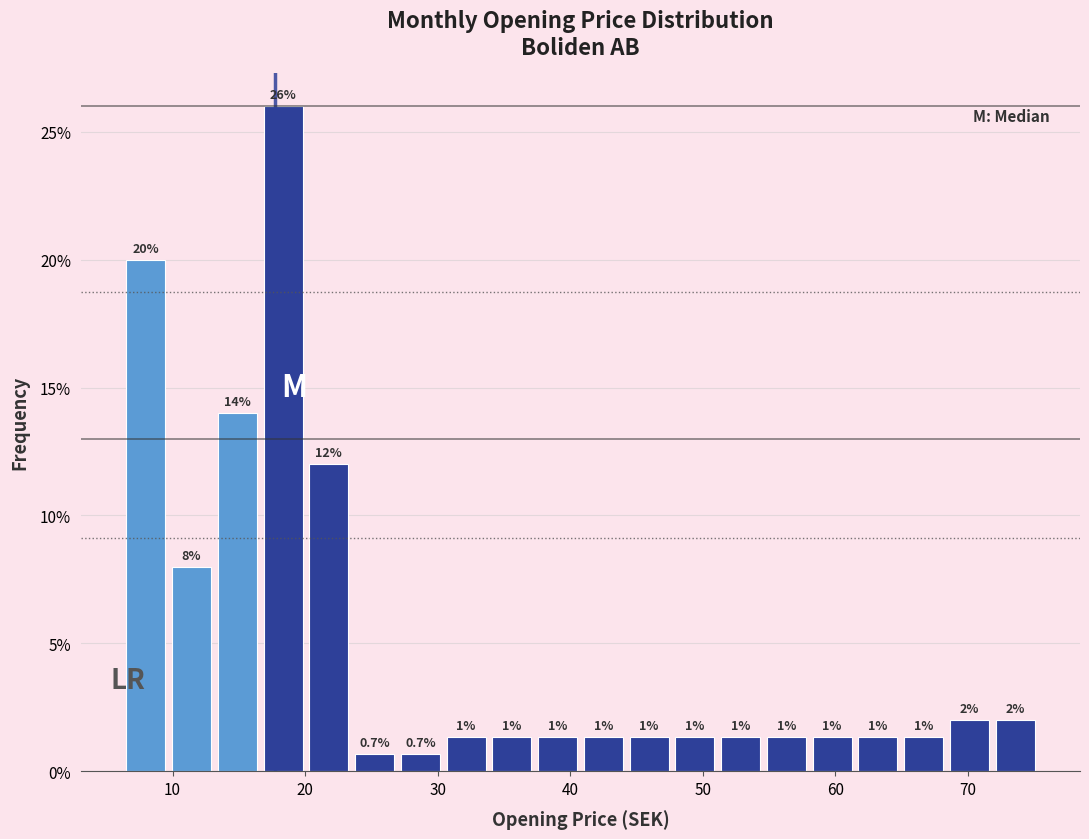

Around what value on the x-axis is the tallest bar? Give the approximate position of its centre, as read against the axis.

18